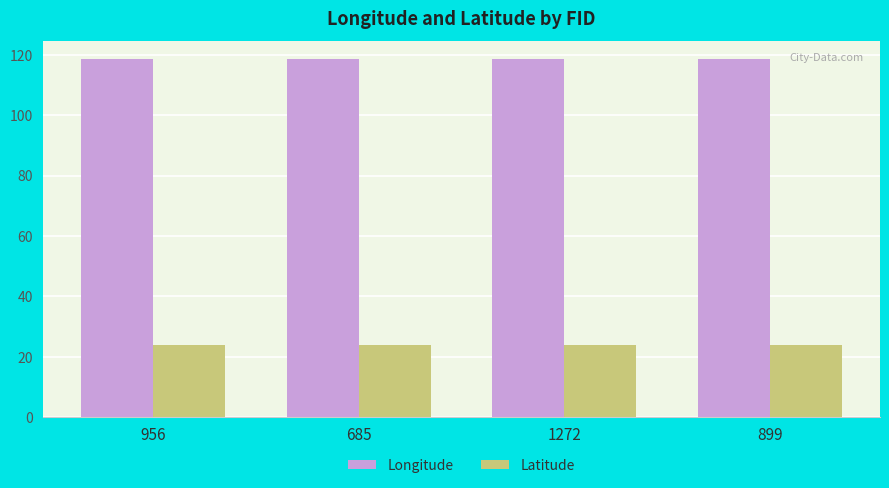

What is the sum of all Latitude values?

96.2